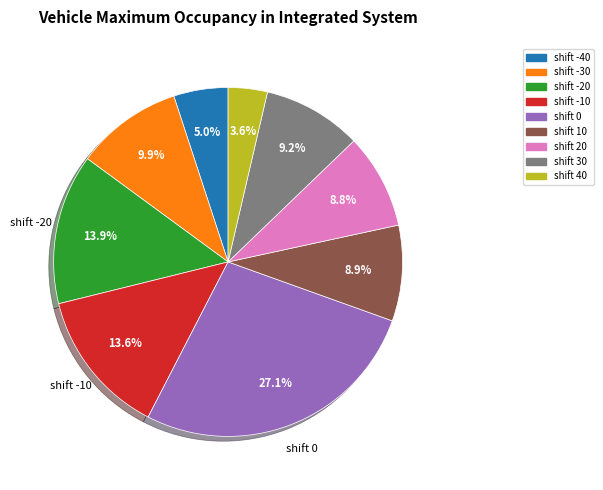

Is there any slice that represents more than half of the pie?

No